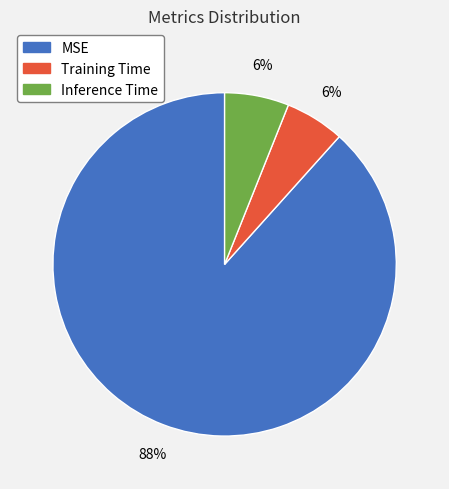

To the nearest percent, what is the combined percentage of Training Time and MSE?

94%